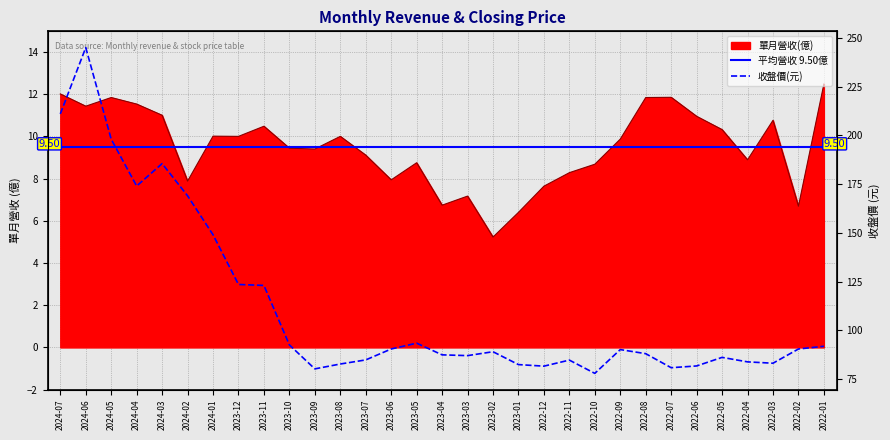

True or false: 平均營收 9.50億 and 收盤價(元) cross at least once.

False